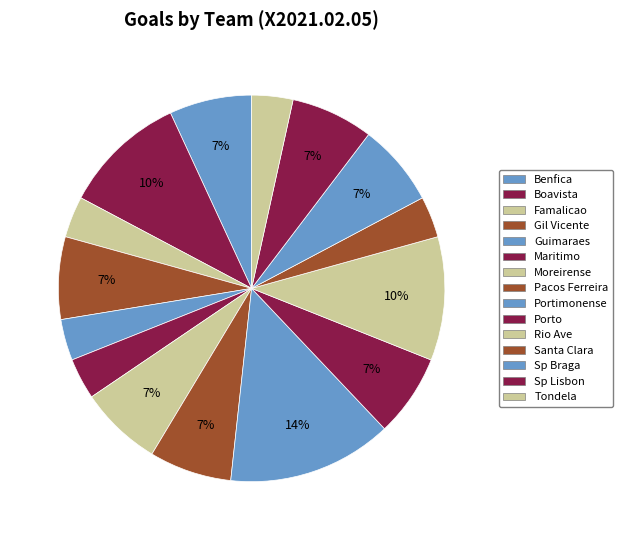

Count the number of slices in the pie.

15